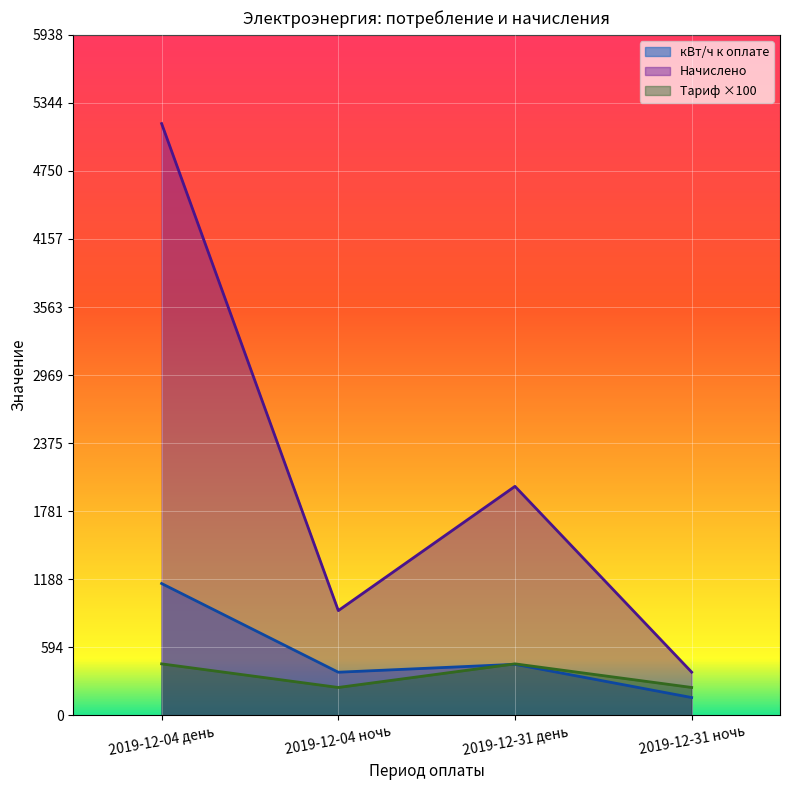

What is the average value of the Начислено series?

2113.0